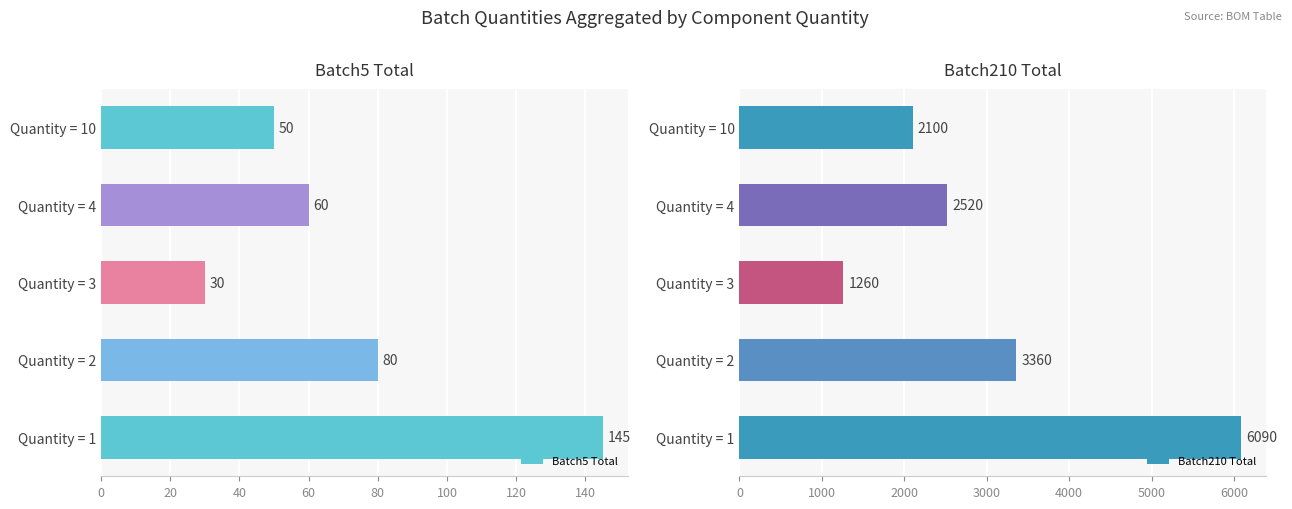

List the labels in order of Batch210 Total value, largest first.

Quantity = 1, Quantity = 2, Quantity = 4, Quantity = 10, Quantity = 3